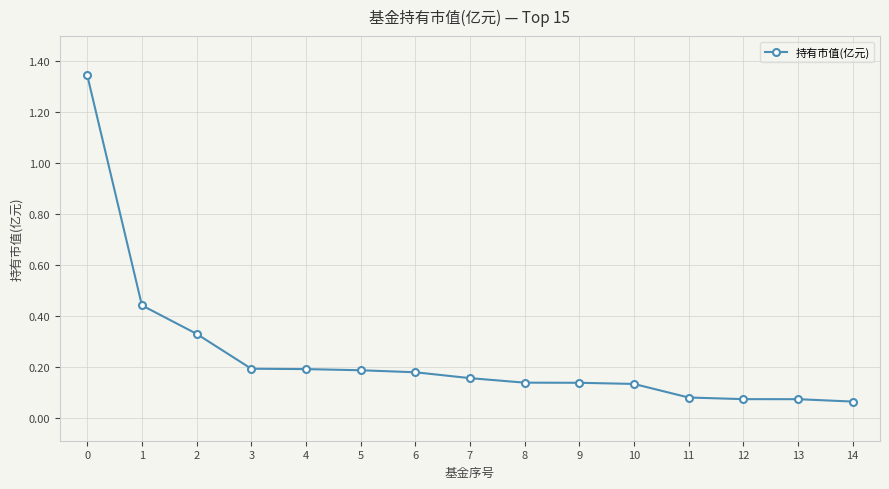

What is the sum of all values?

3.7